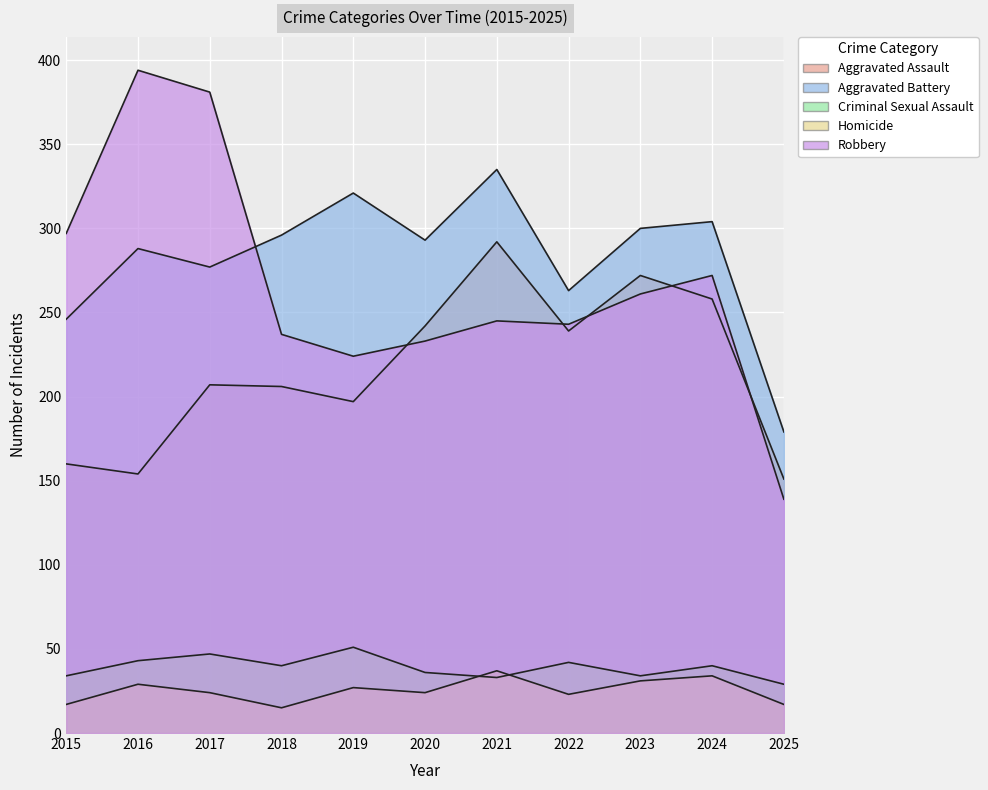

At which label does Aggravated Battery reach its peak?

2021